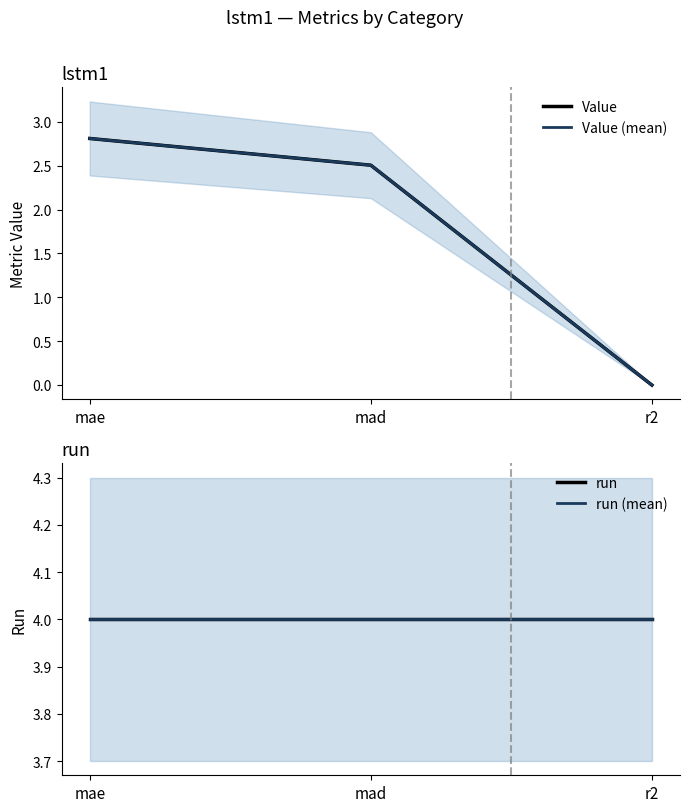

What is the difference between the Value values at mae and r2?

2.8